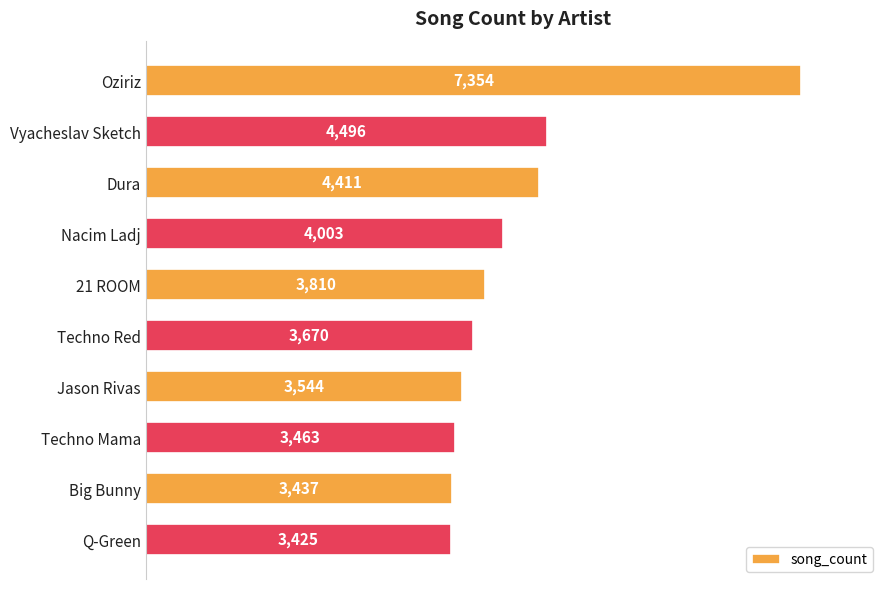

What is the minimum value shown in the chart?

3425